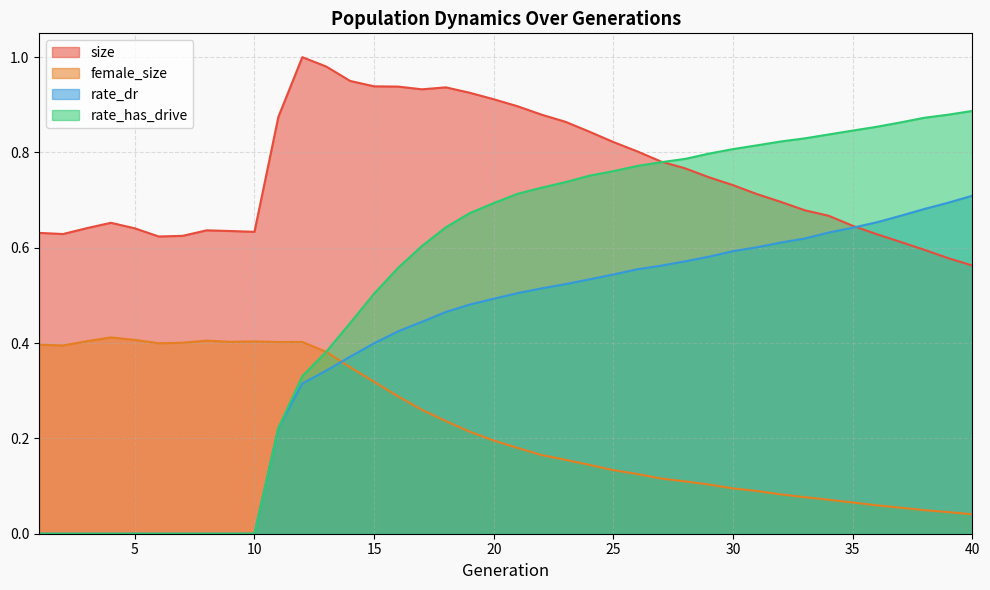

Is it true that size equals 0.2 at 15?

False